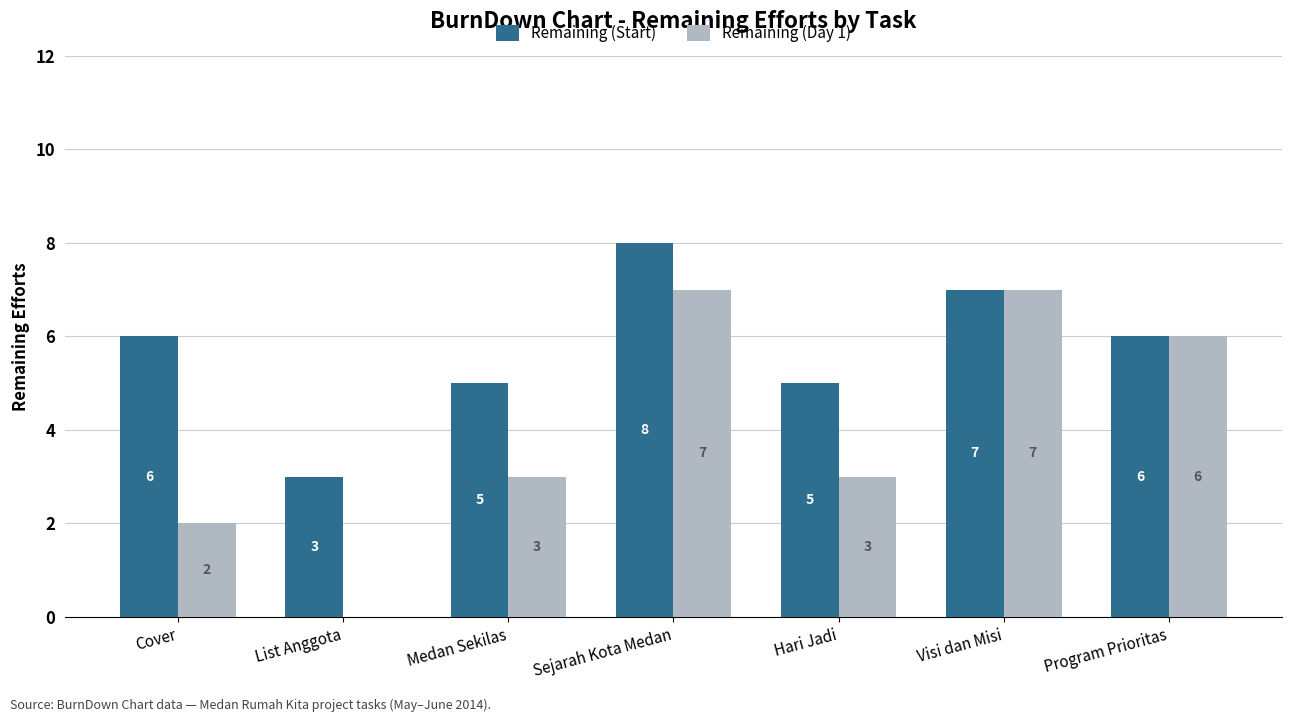

Is the value of Remaining (Day 1) at Hari Jadi greater than the value of Remaining (Start) at Sejarah Kota Medan?

No